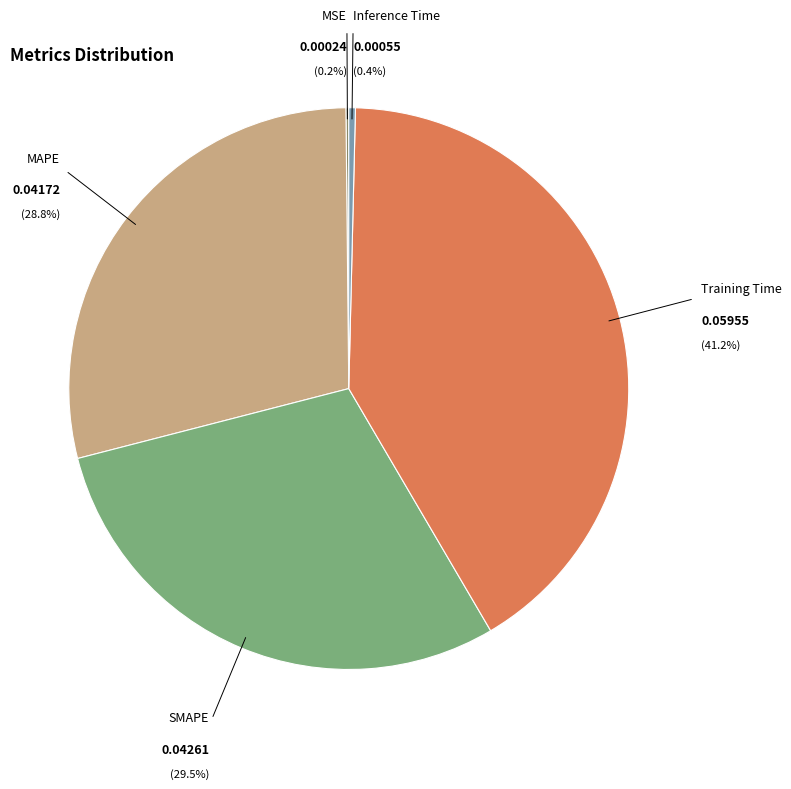

To the nearest percent, what portion does MAPE represent?

29%